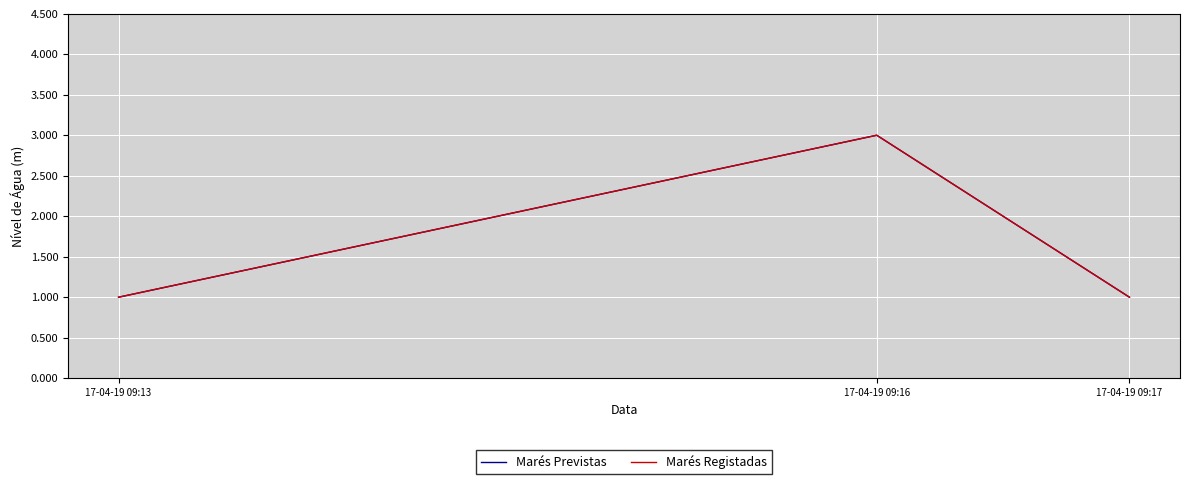

Rank the series by their maximum value, from highest to lowest.

Marés Previstas, Marés Registadas